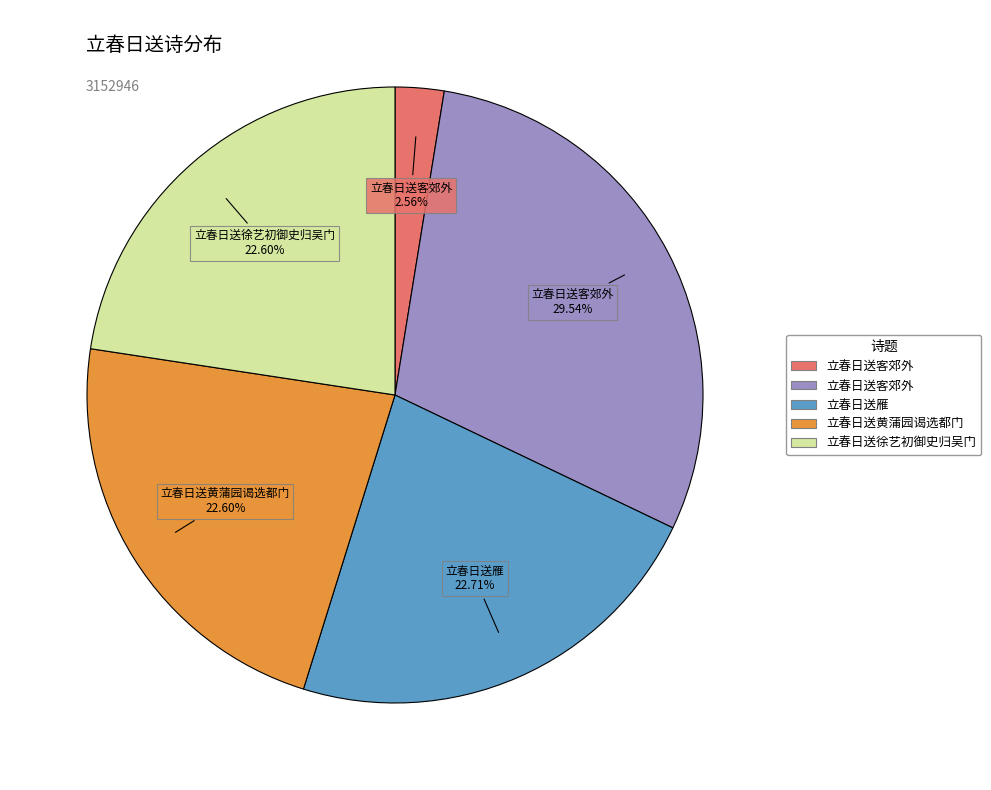

Is there any slice that represents more than half of the pie?

No